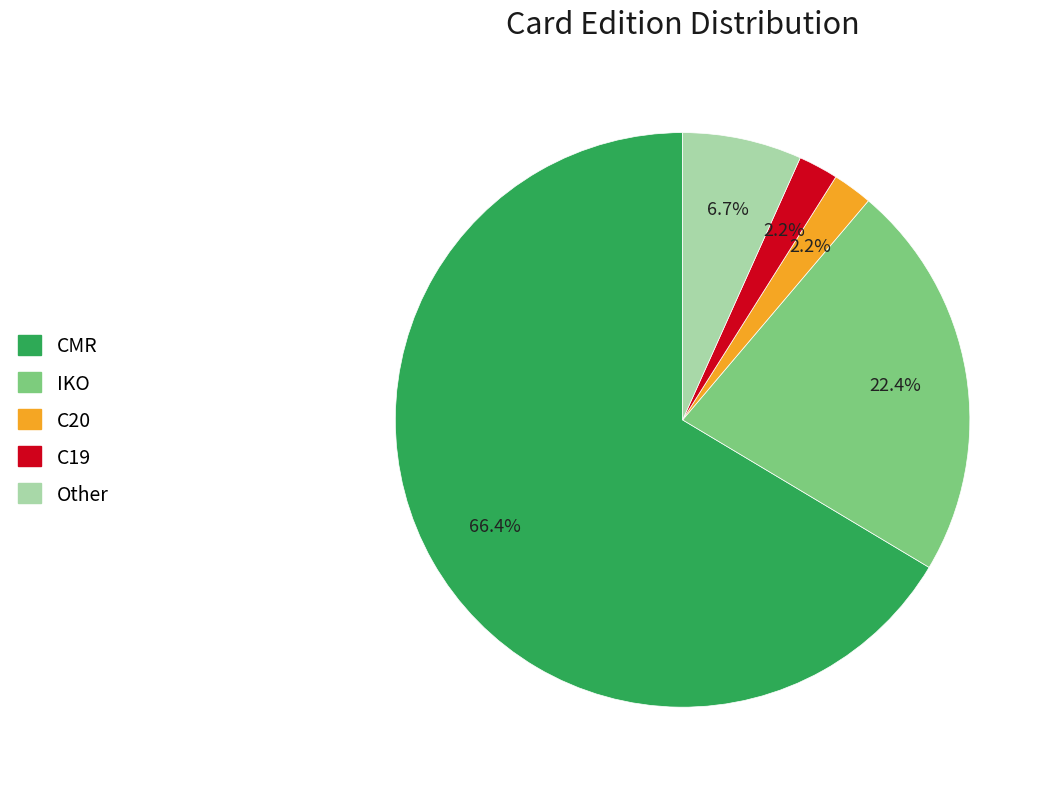

What is the majority slice?

CMR